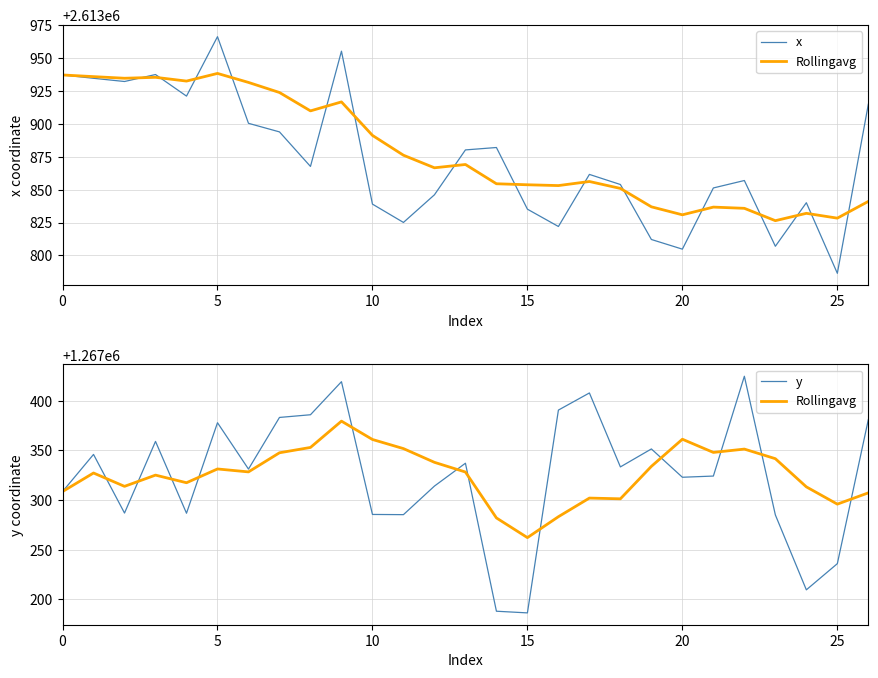

True or false: y and x cross at least once.

False